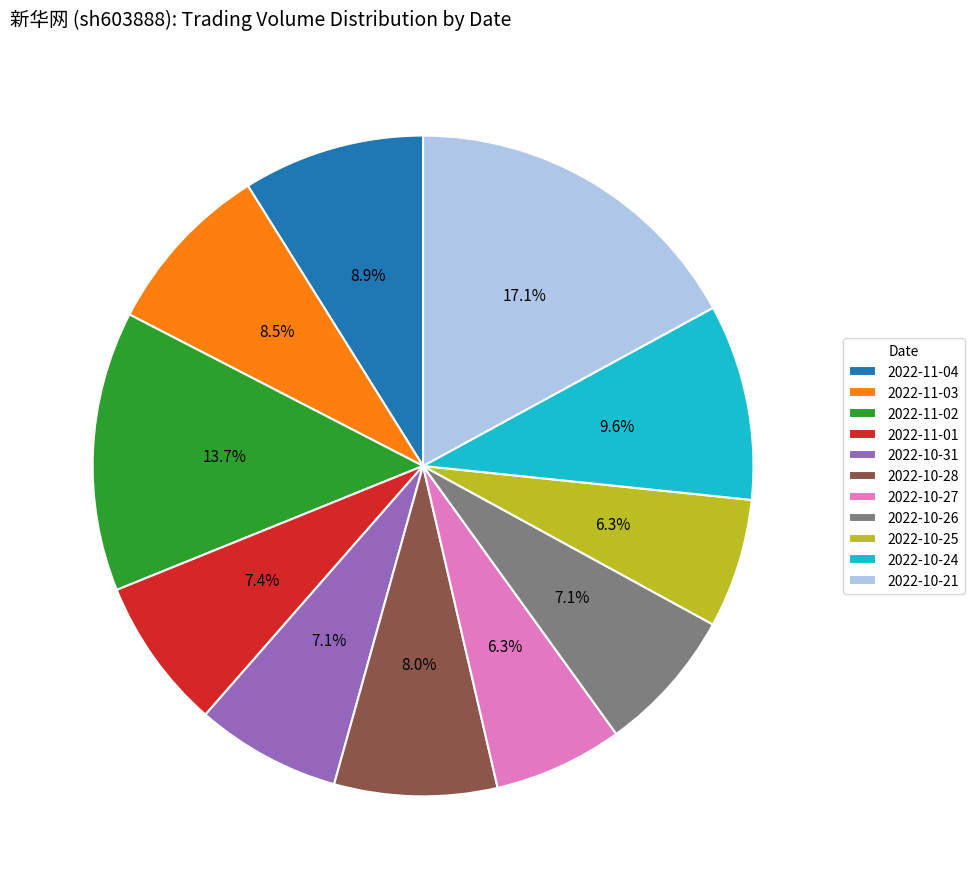

Count the number of slices in the pie.

11